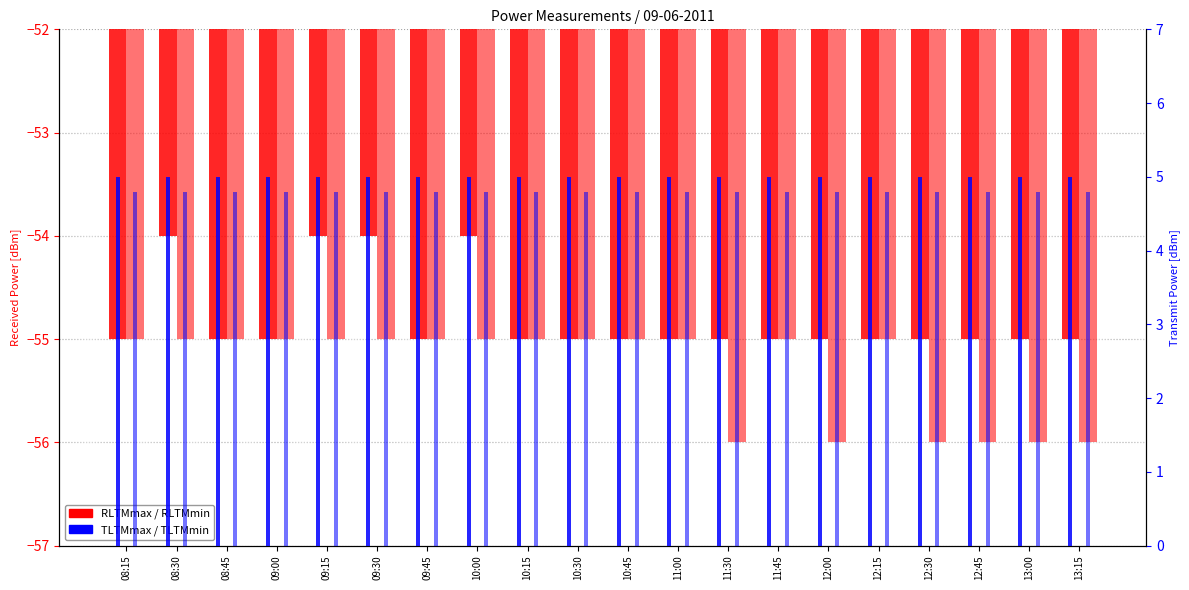

Which series has the largest total across all categories?

PowerTLTMmax[dBm]